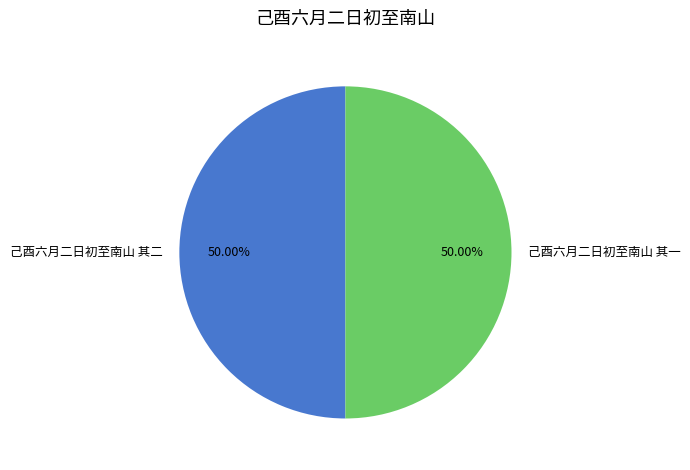

How many slices are in this pie chart?

2